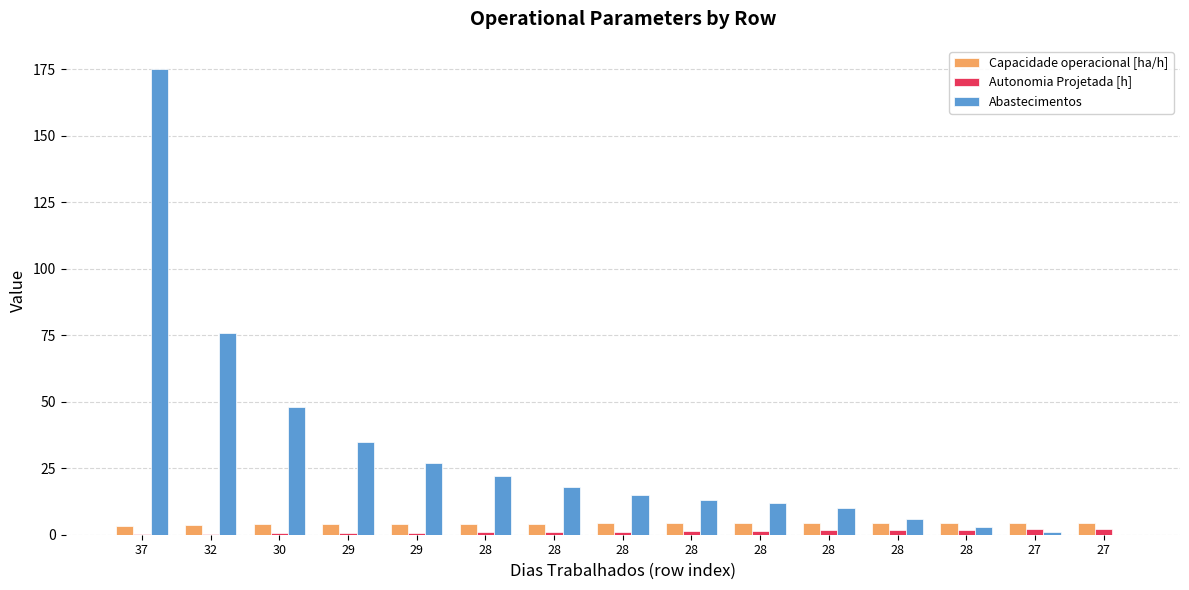

Which series has the widest spread of values?

Abastecimentos